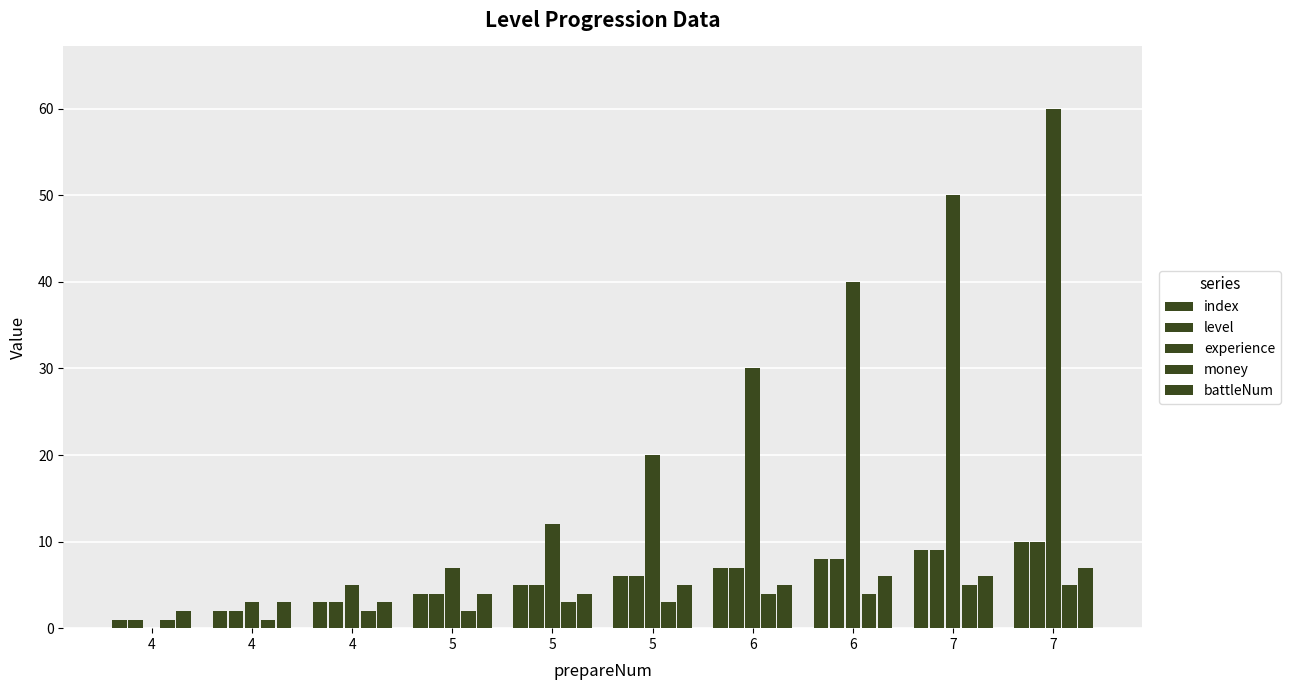

How many categories are shown in the chart?

10